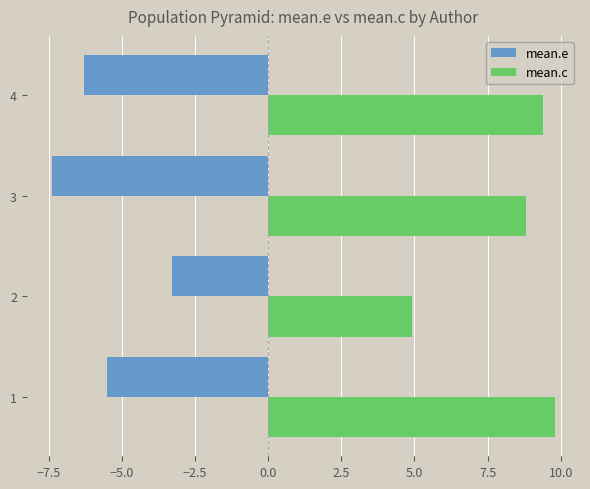

At which category is the sum across all series the highest?

1